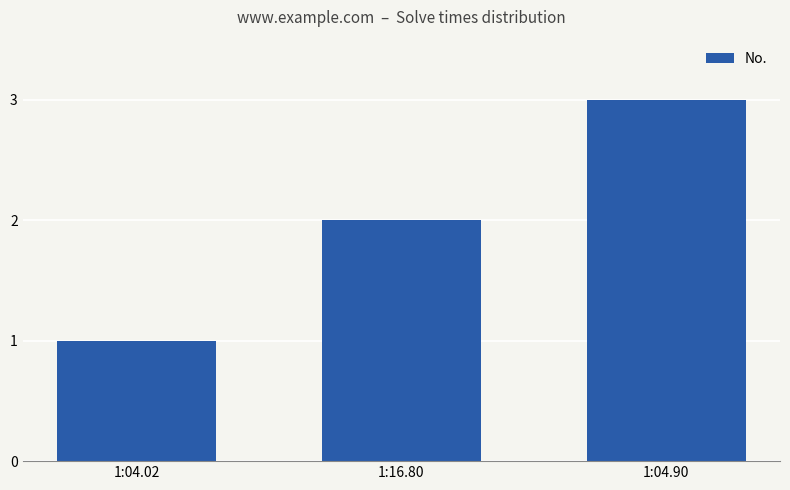

True or false: the data shows 2 at 1:04.90.

False